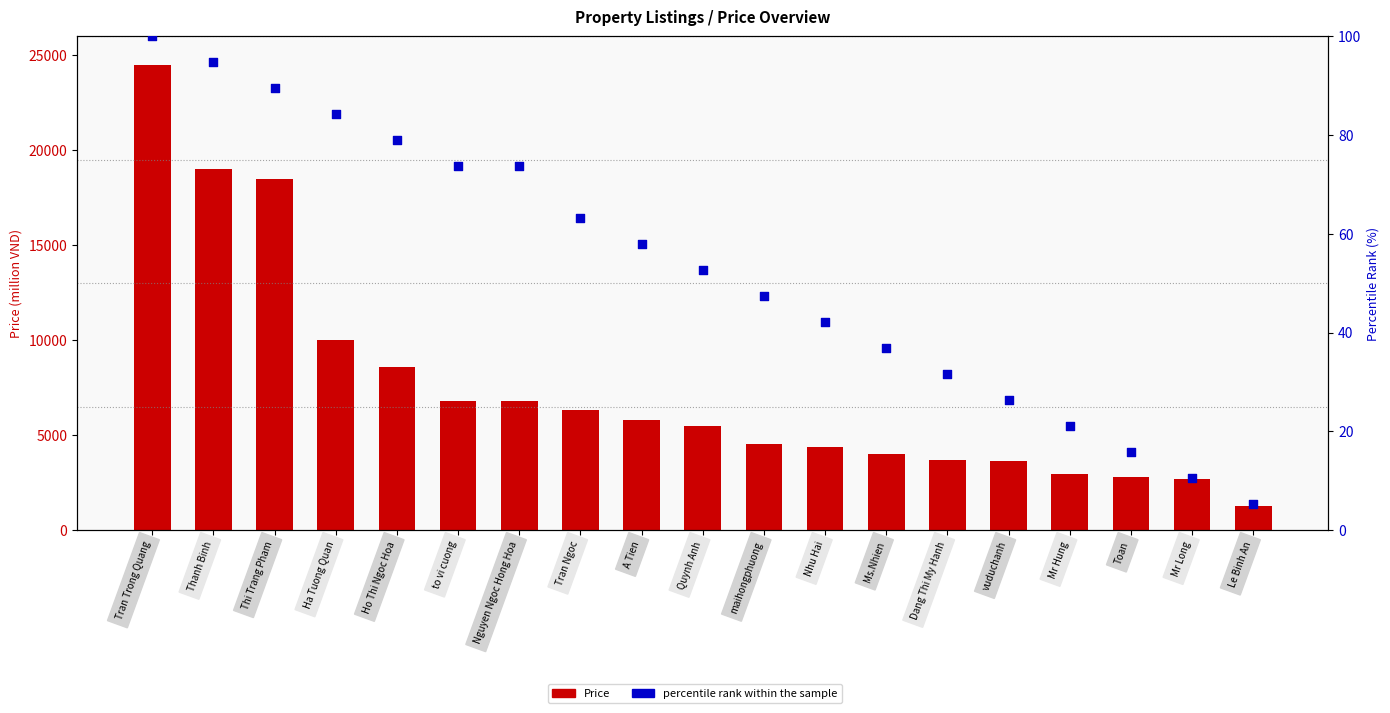

Which series has the widest spread of Y values?

Price